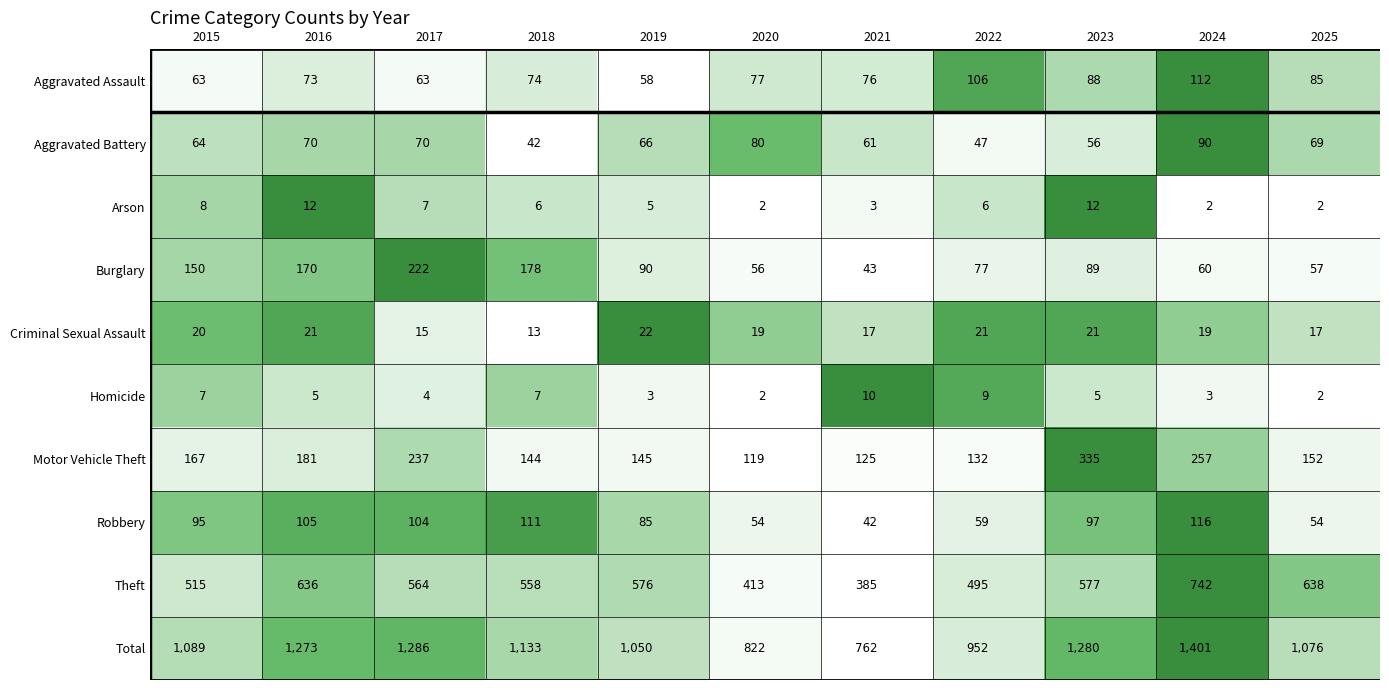

Count the Criminal Sexual Assault values in the range 17 to 21.

8